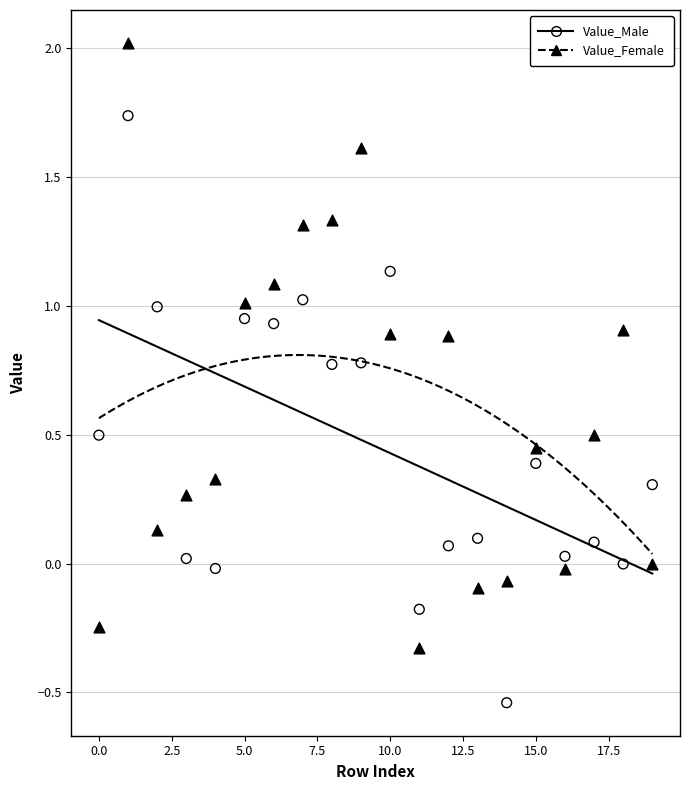

Which series reaches the minimum Y coordinate?

Value_Male